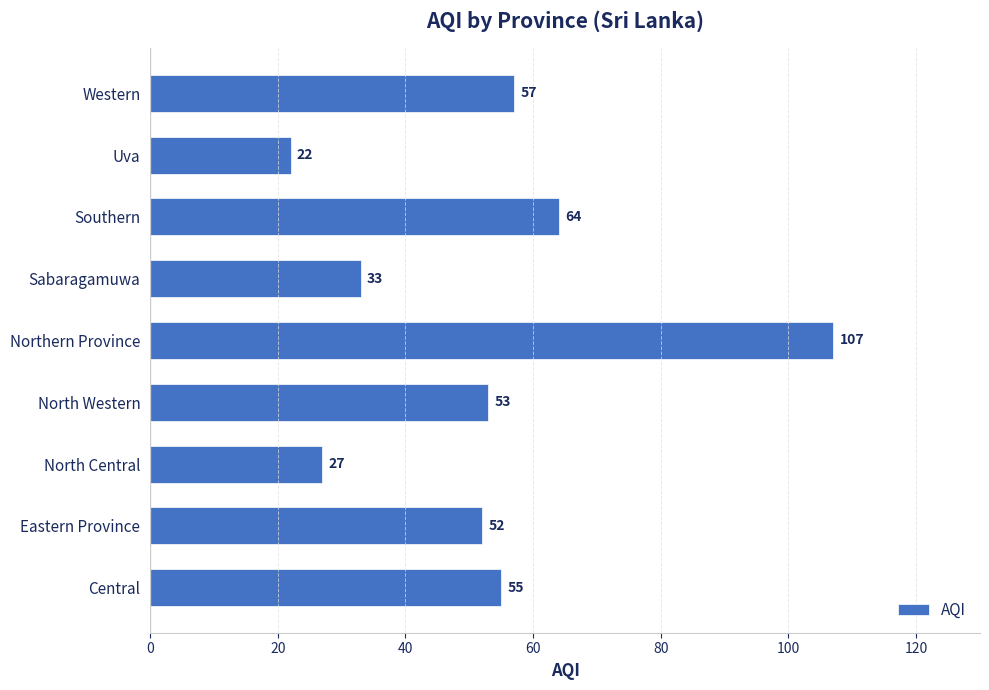

Which category has the highest value across all series?

Northern Province